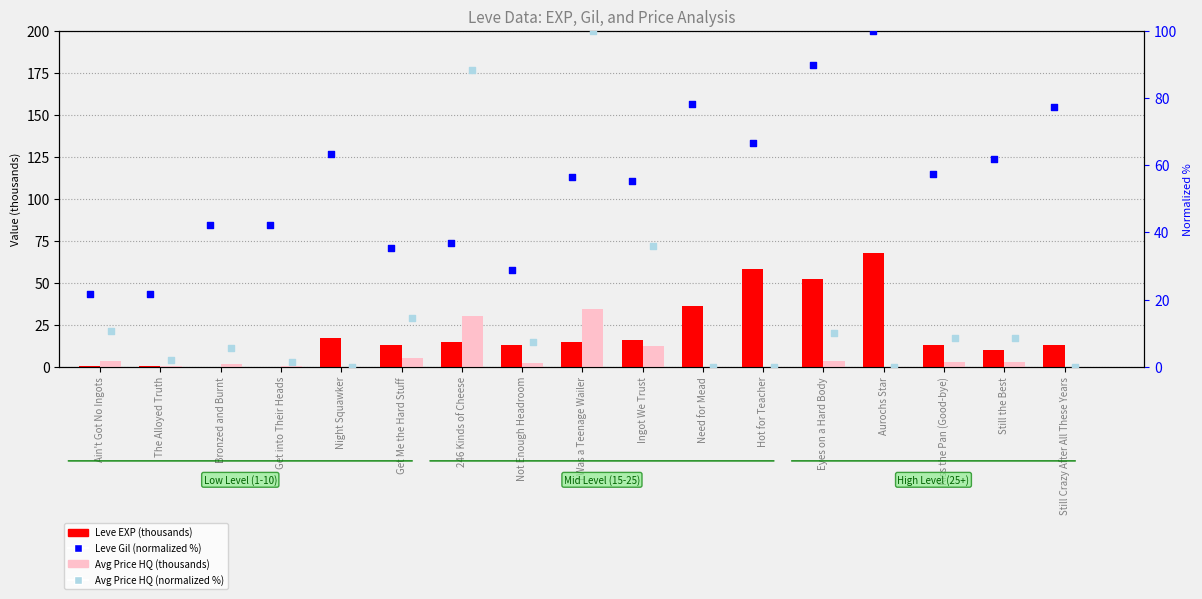

Which series has the largest total across all categories?

Leve Gil (norm %)